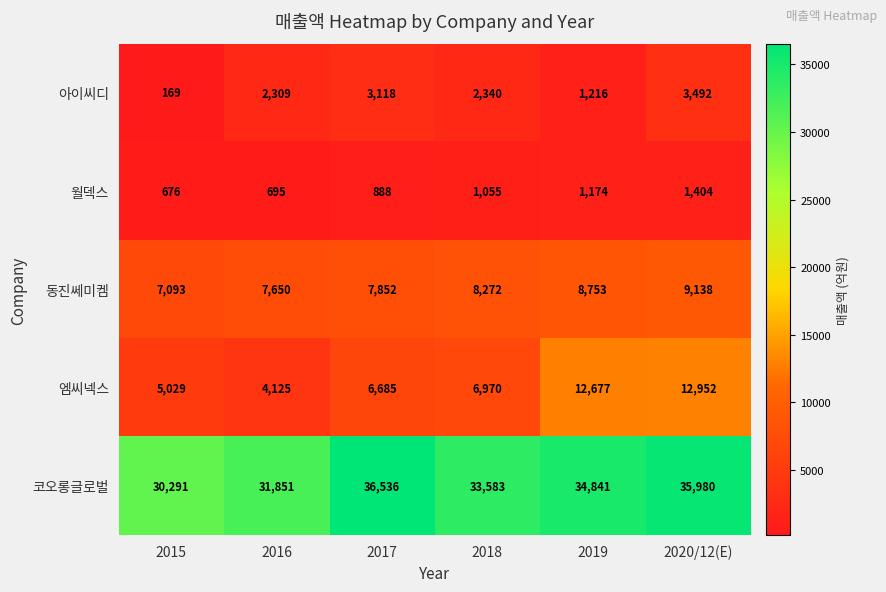

Reading left to right, what are all the values shown in this chart?

아이씨디: 2015=169	2016=2309	2017=3118	2018=2340	2019=1216	2020/12(E)=3492
월덱스: 2015=676	2016=695	2017=888	2018=1055	2019=1174	2020/12(E)=1404
동진쎄미켐: 2015=7093	2016=7650	2017=7852	2018=8272	2019=8753	2020/12(E)=9138
엠씨넥스: 2015=5029	2016=4125	2017=6685	2018=6970	2019=12677	2020/12(E)=12952
코오롱글로벌: 2015=30291	2016=31851	2017=36536	2018=33583	2019=34841	2020/12(E)=35980